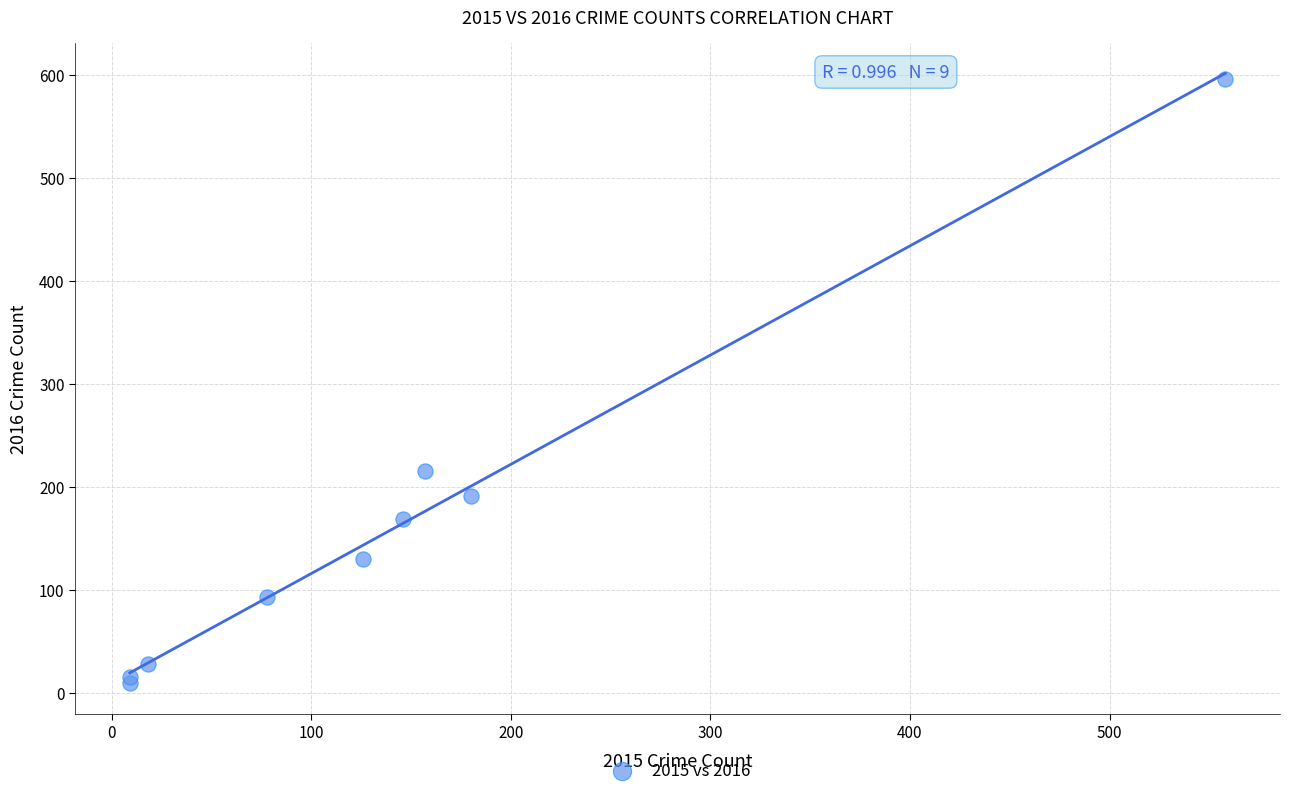

What Y value in the scatter plot is closest to 302?

215